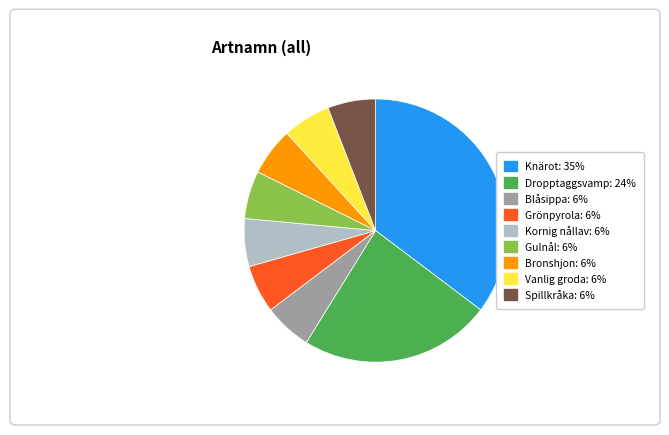

Combined, do Dropptaggsvamp and Blåsippa account for over 50%?

No